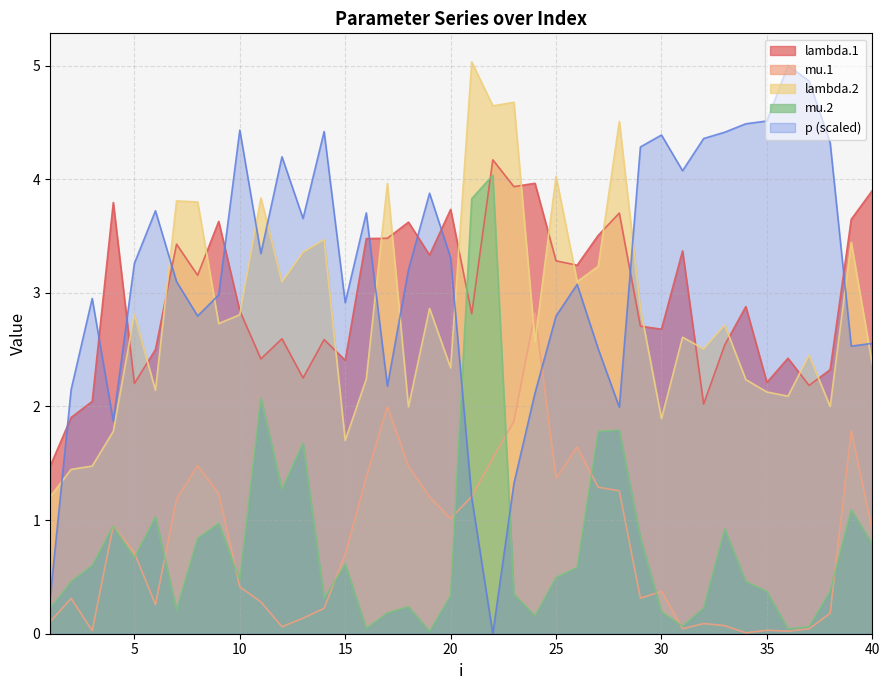

How many times do lambda.2 and lambda.1 cross each other?

18